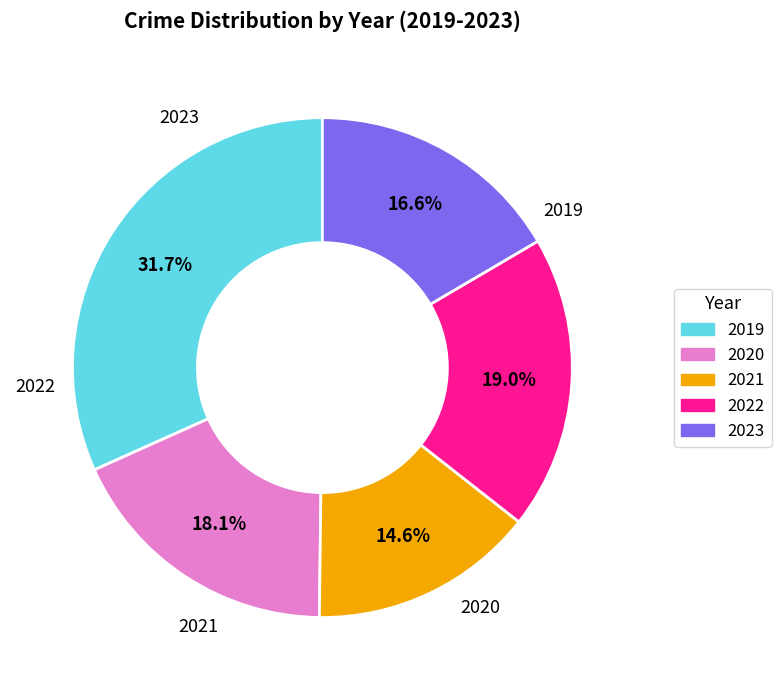

What is the ratio of the value at 2022 to the value at 2021?

1.3